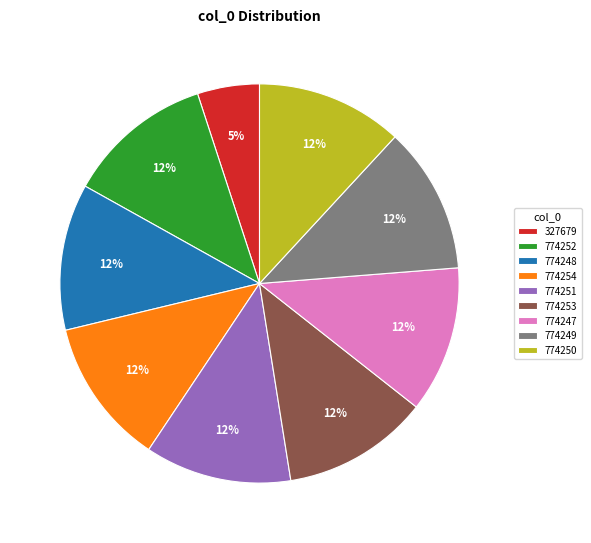

To the nearest percent, what percentage of the pie is 774249?

12%